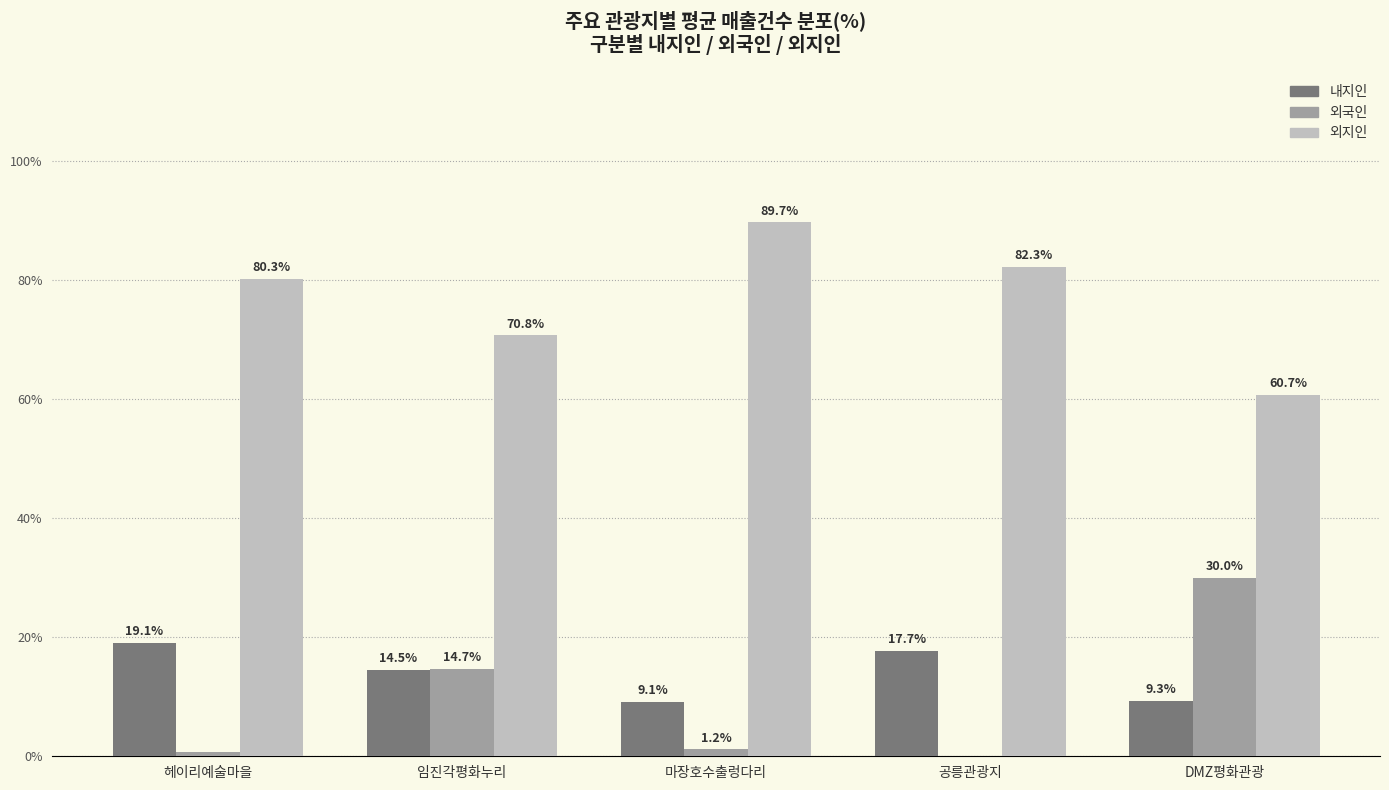

What is the value of the 내지인 bar at the 4th from the left?

0.2